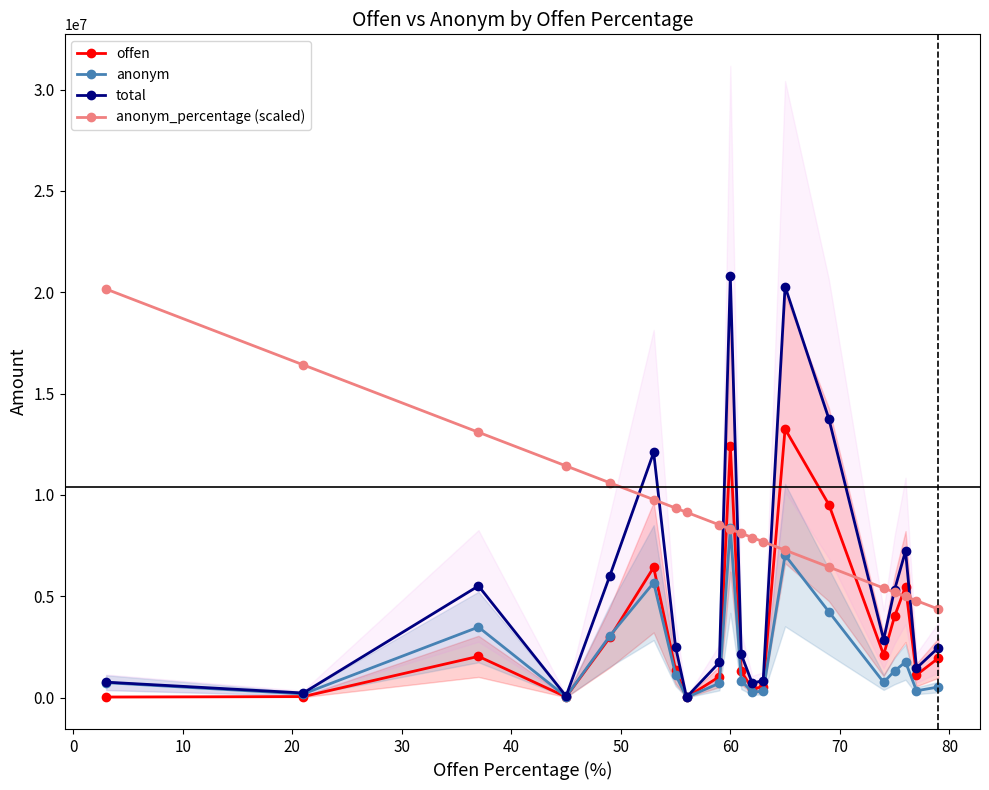

What is the average value of the anonym series?

2034794.7